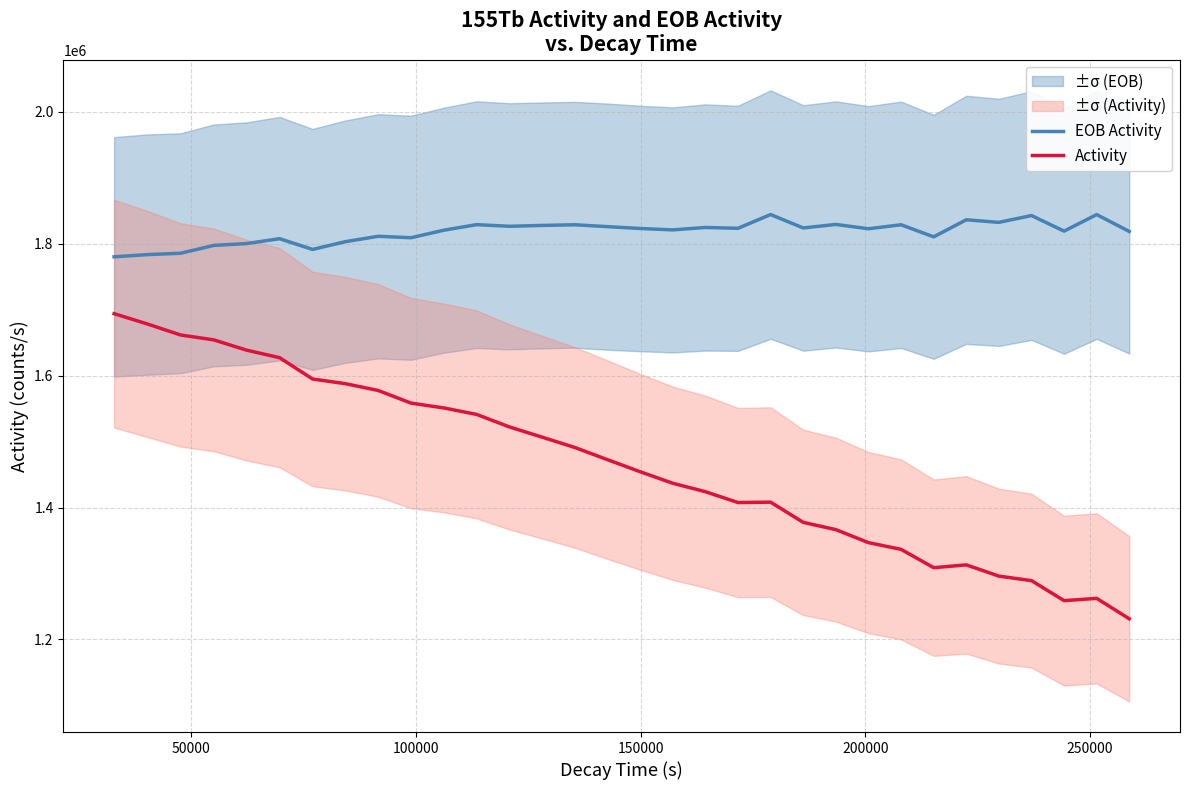

True or false: Activity and EOB Activity cross at least once.

False